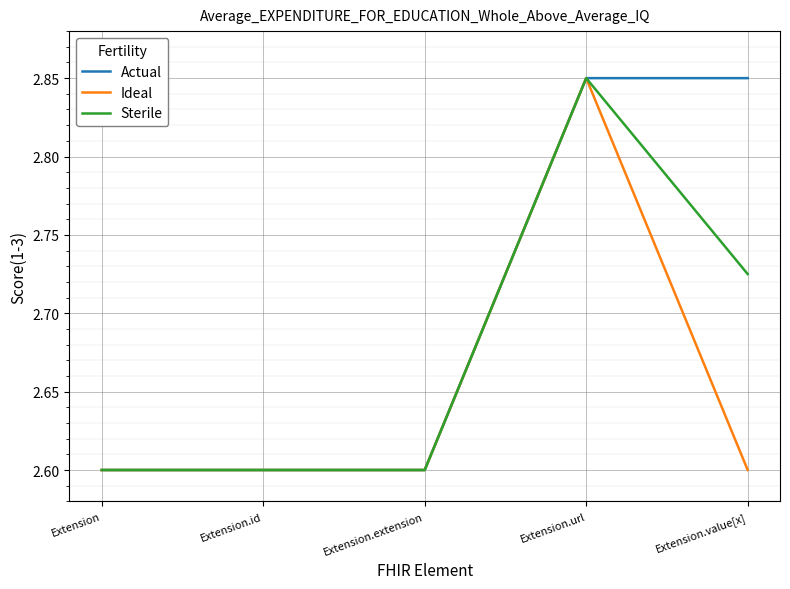

At which category is the sum across all series the highest?

Extension.url